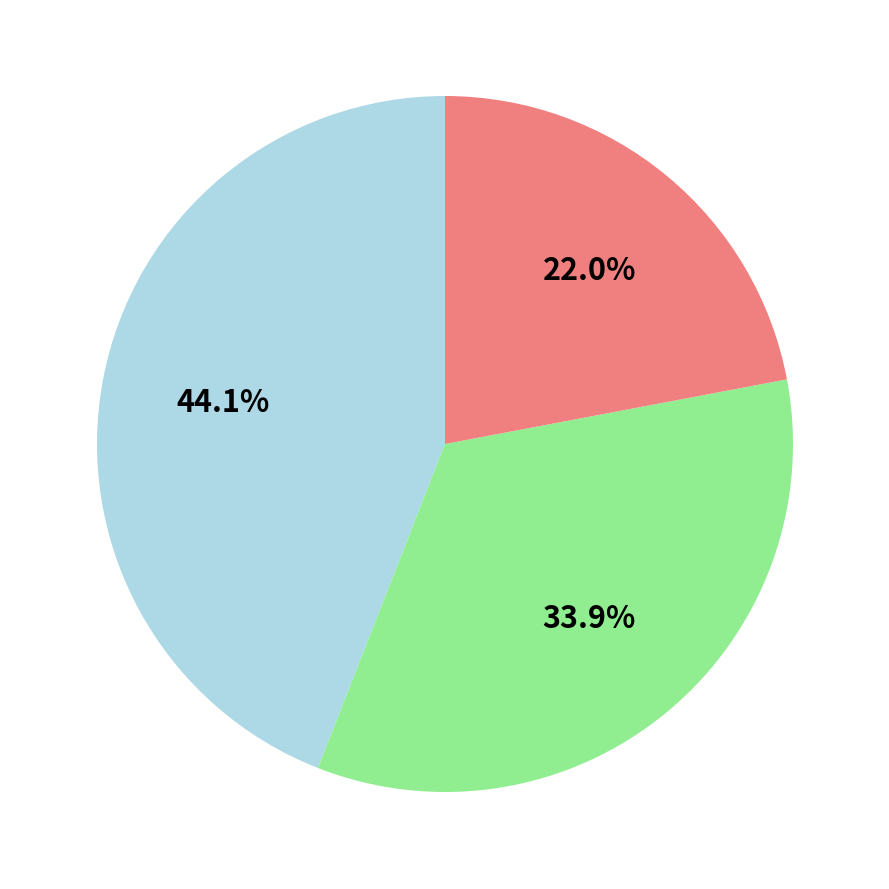

Is there any slice that represents more than half of the pie?

No